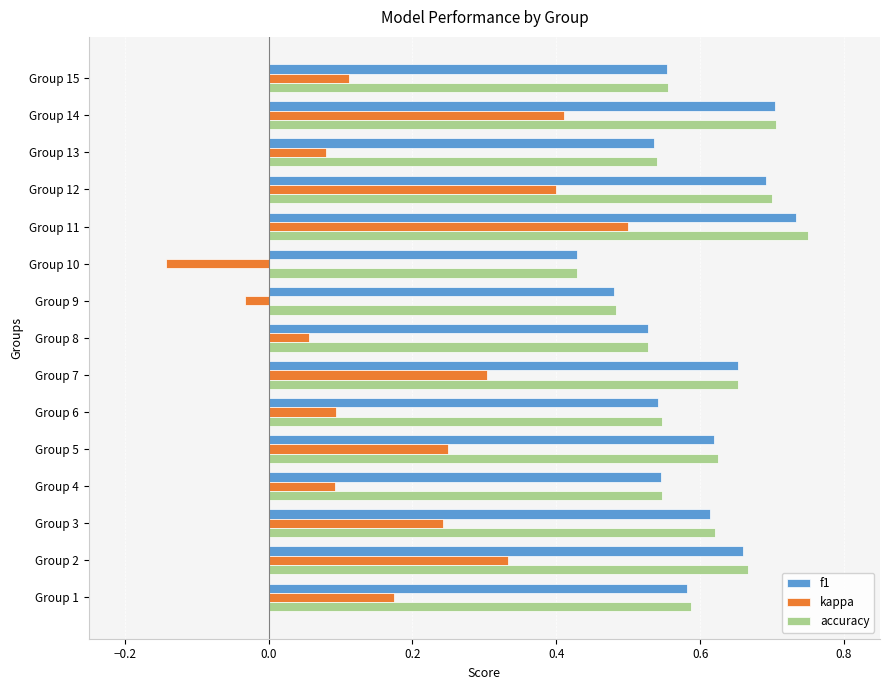

What is the sum of all kappa values?

2.9